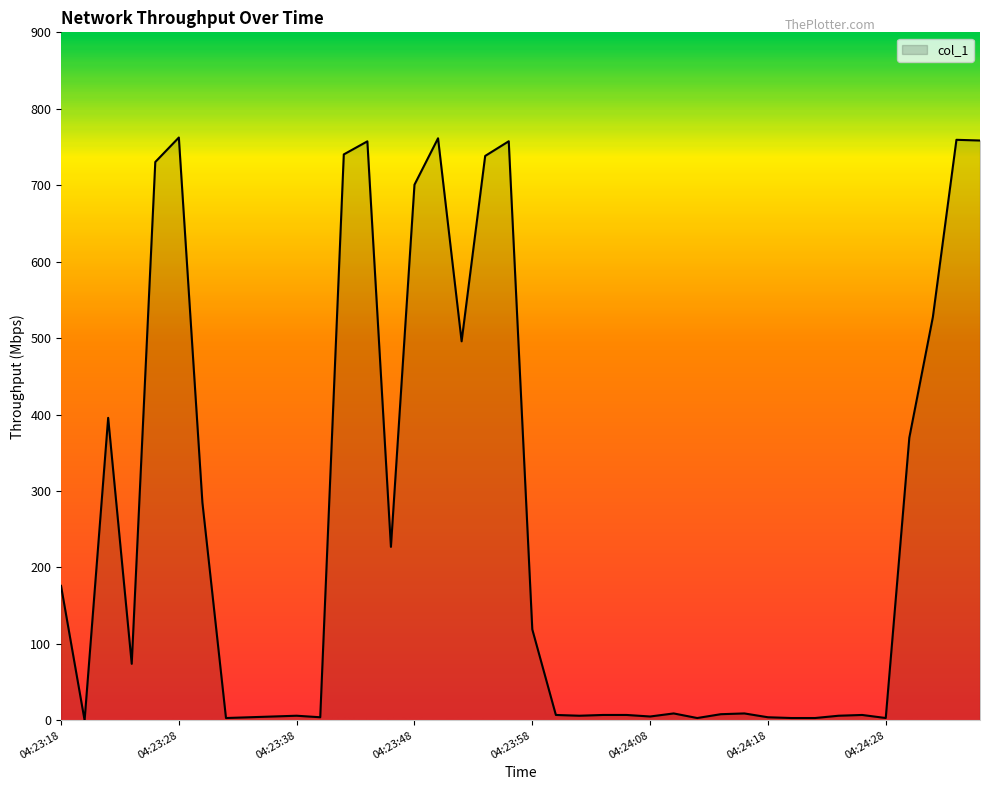

What is the difference between the maximum and minimum values?

762.4